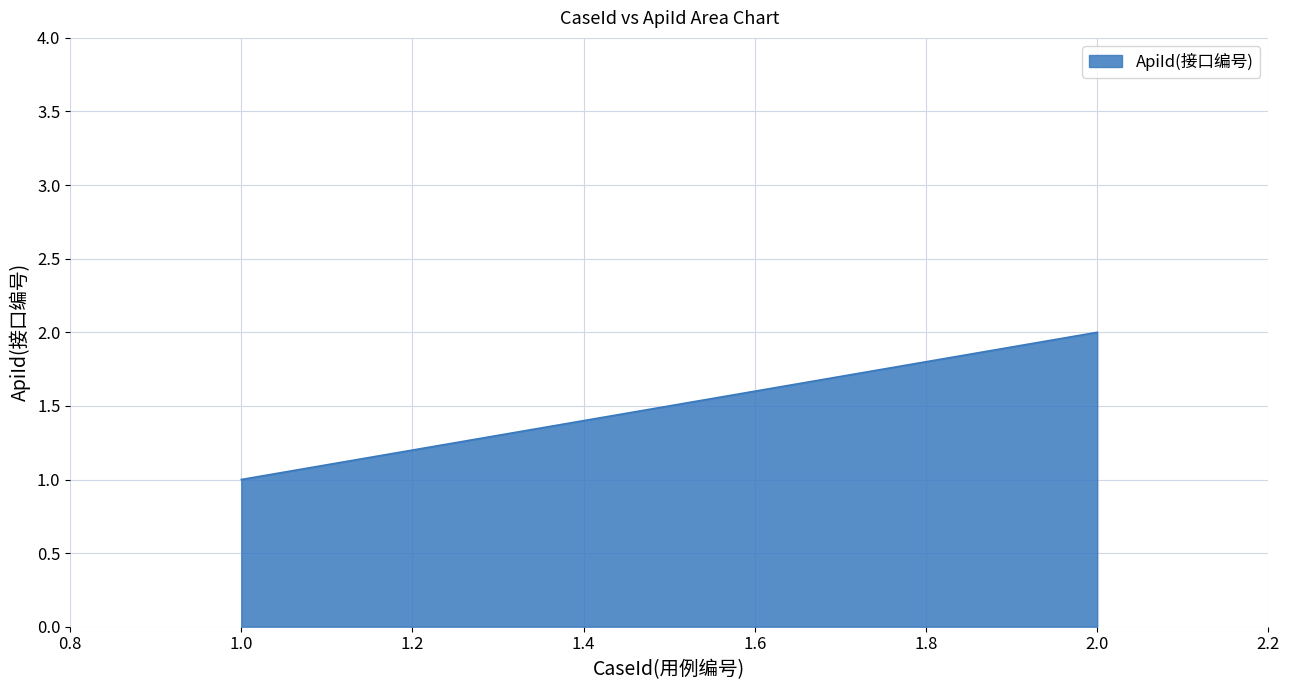

List the labels in order of value, smallest first.

1.0, 2.0